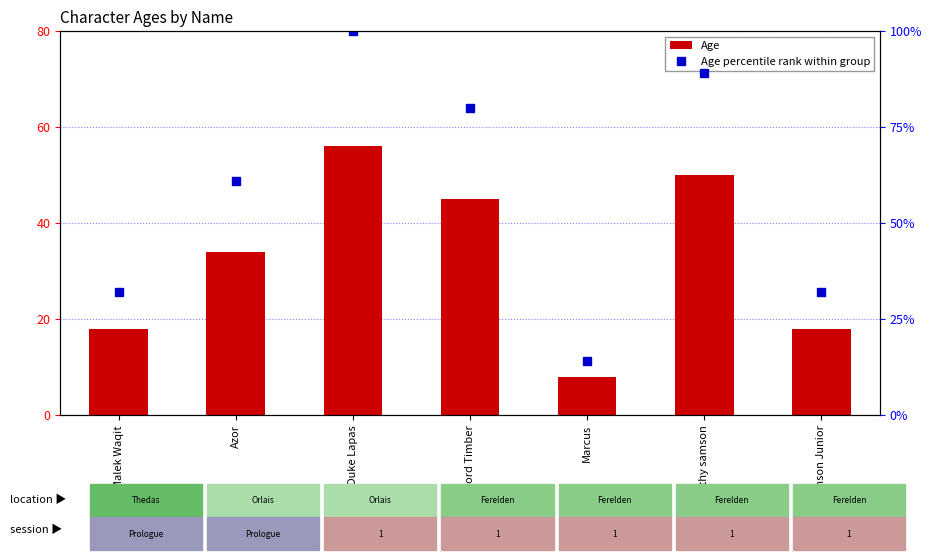

How many values in the Age series exceed 34?

3